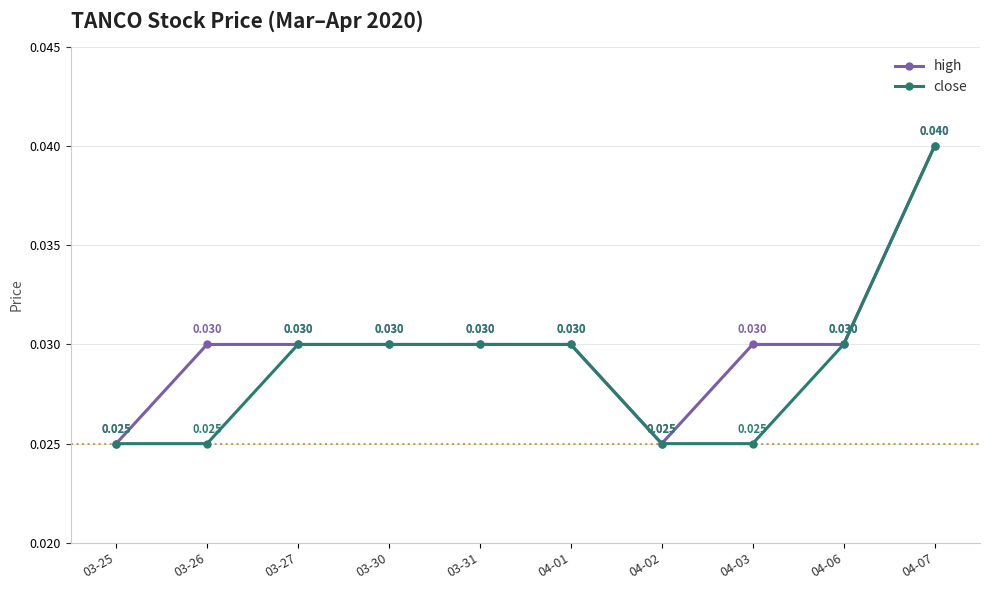

Does the chart display data point markers on the line(s)?

Yes